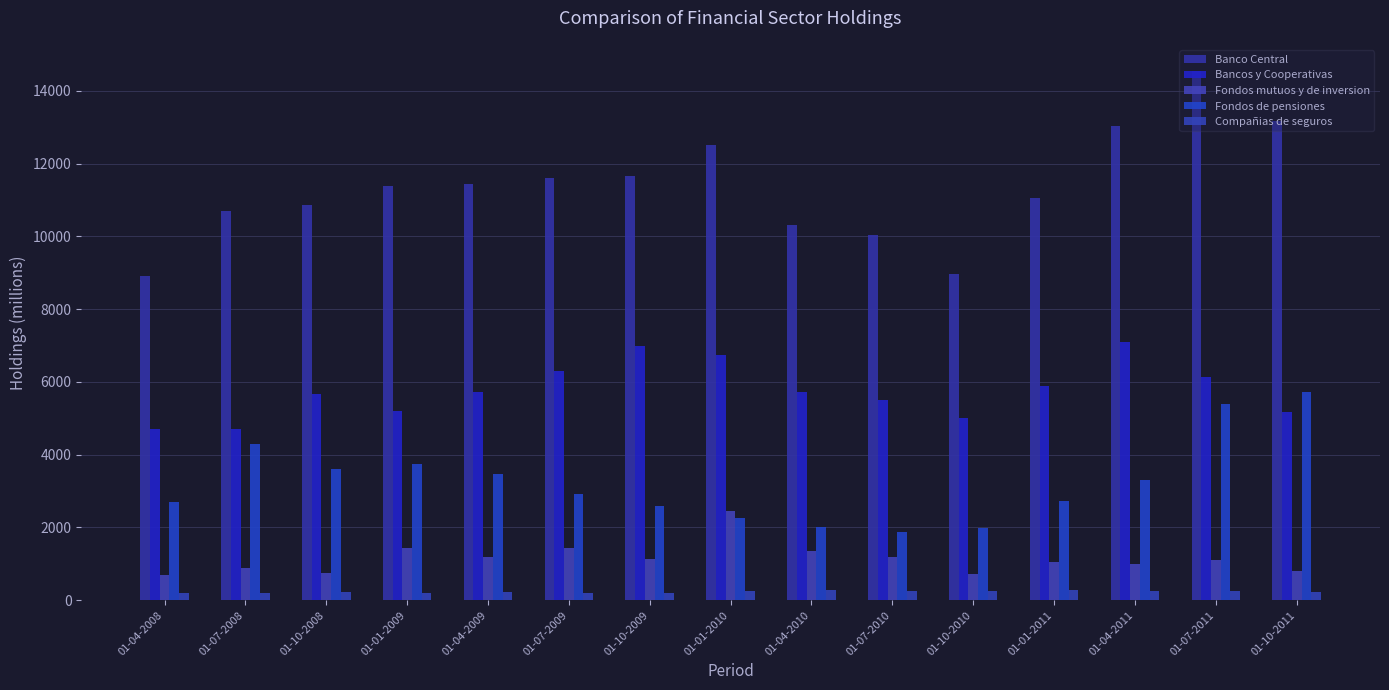

How many distinct data groups are displayed?

5